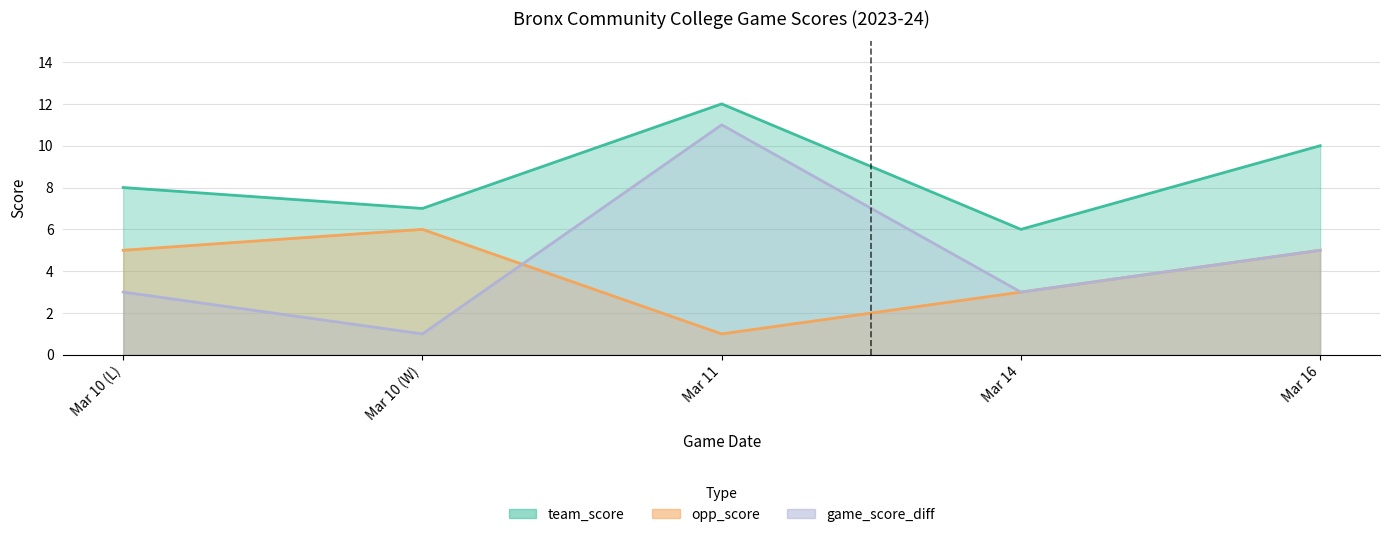

What position from the left is Mar 14?

4